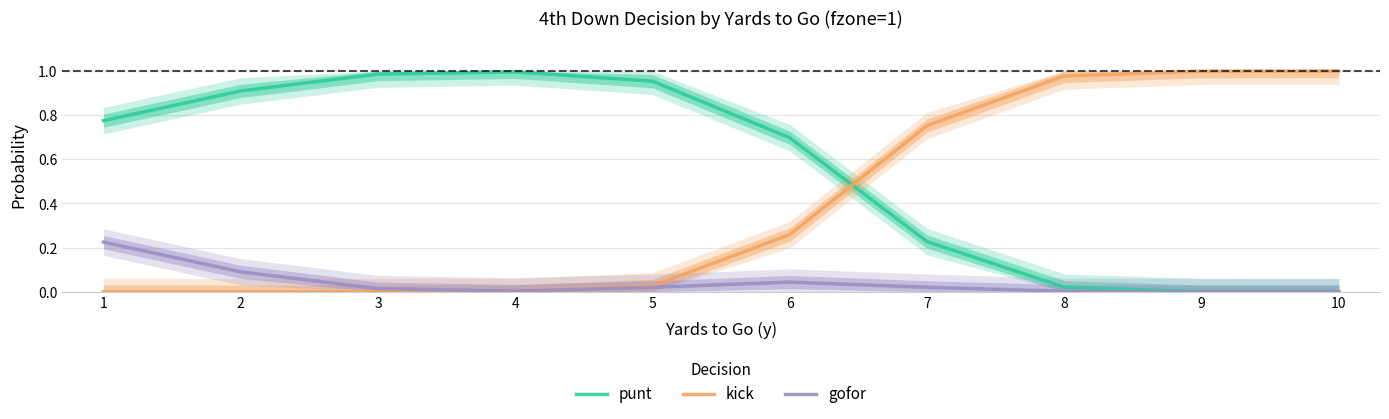

Reading left to right, list all the values displayed in this chart.

punt: 0.8	0.9	1.0	1.0	1.0	0.7	0.2	0.0	0.0	0.0
kick: 0.0	0.0	0.0	0.0	0.0	0.3	0.8	1.0	1.0	1.0
gofor: 0.2	0.1	0.0	0.0	0.0	0.0	0.0	0.0	0.0	0.0